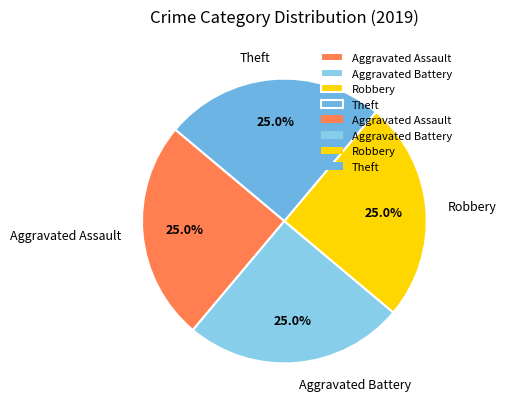

What is the total percentage of Theft and Robbery?

50.0%